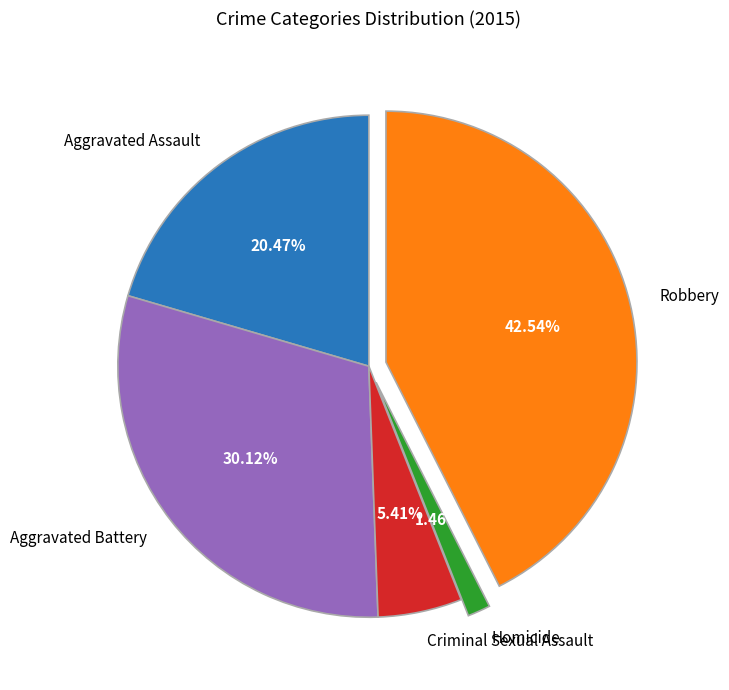

To the nearest percent, what is the difference between the Aggravated Assault and Aggravated Battery slice percentages?

10%